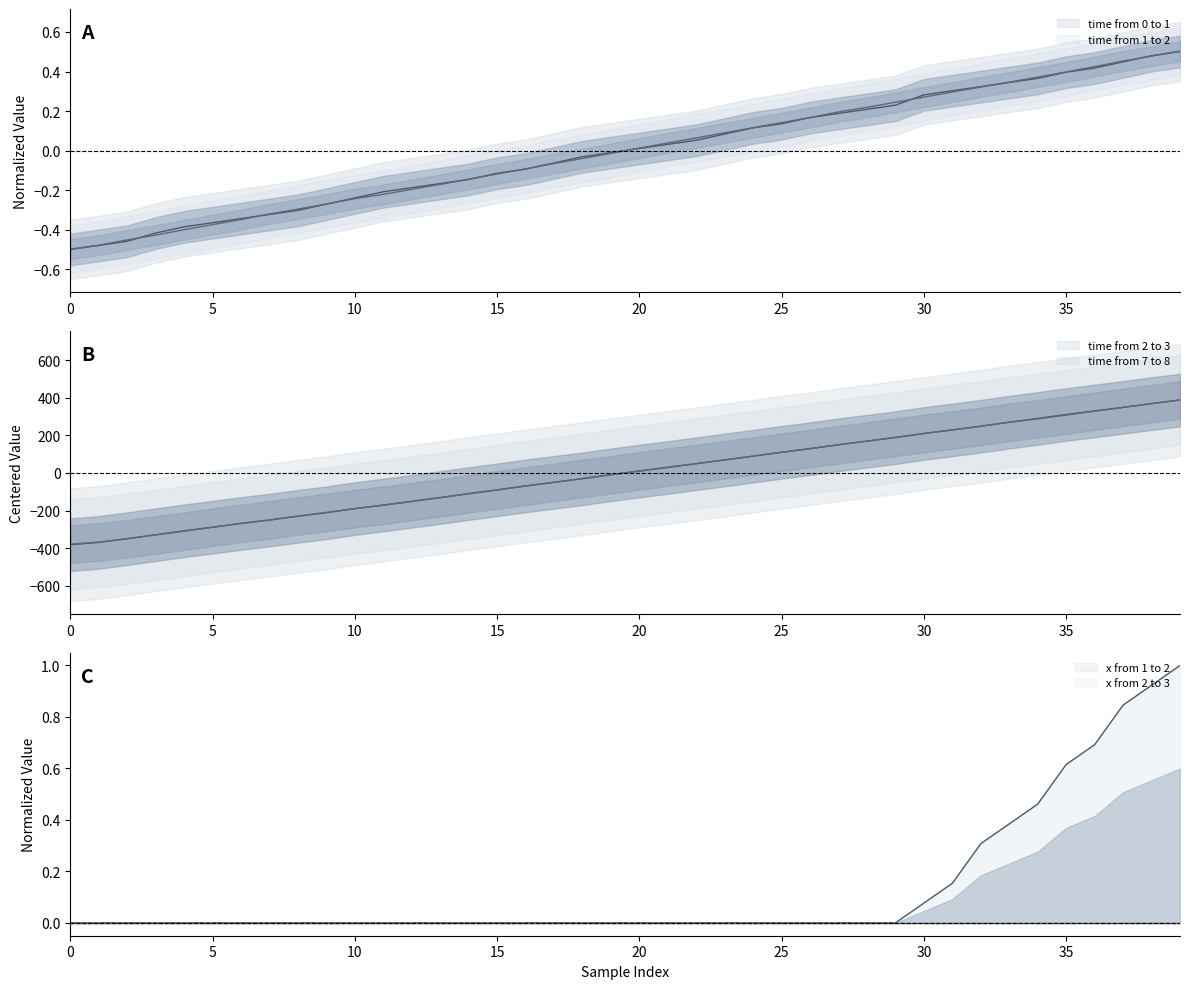

What is the difference between the maximum and minimum values in the time from 0 to 1 series?

1.0